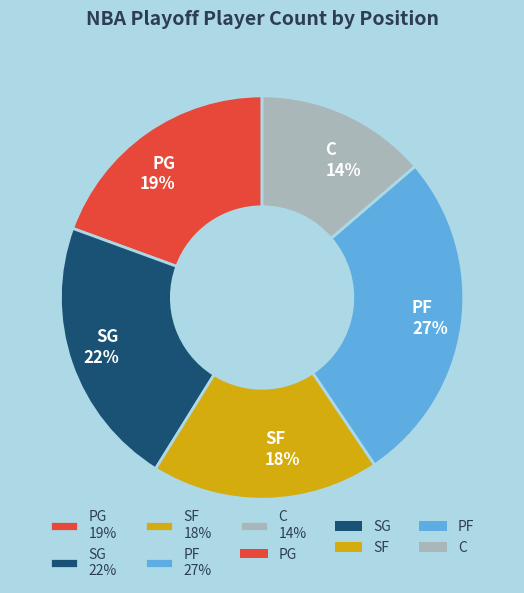

Does SF account for over 50% of the chart?

No